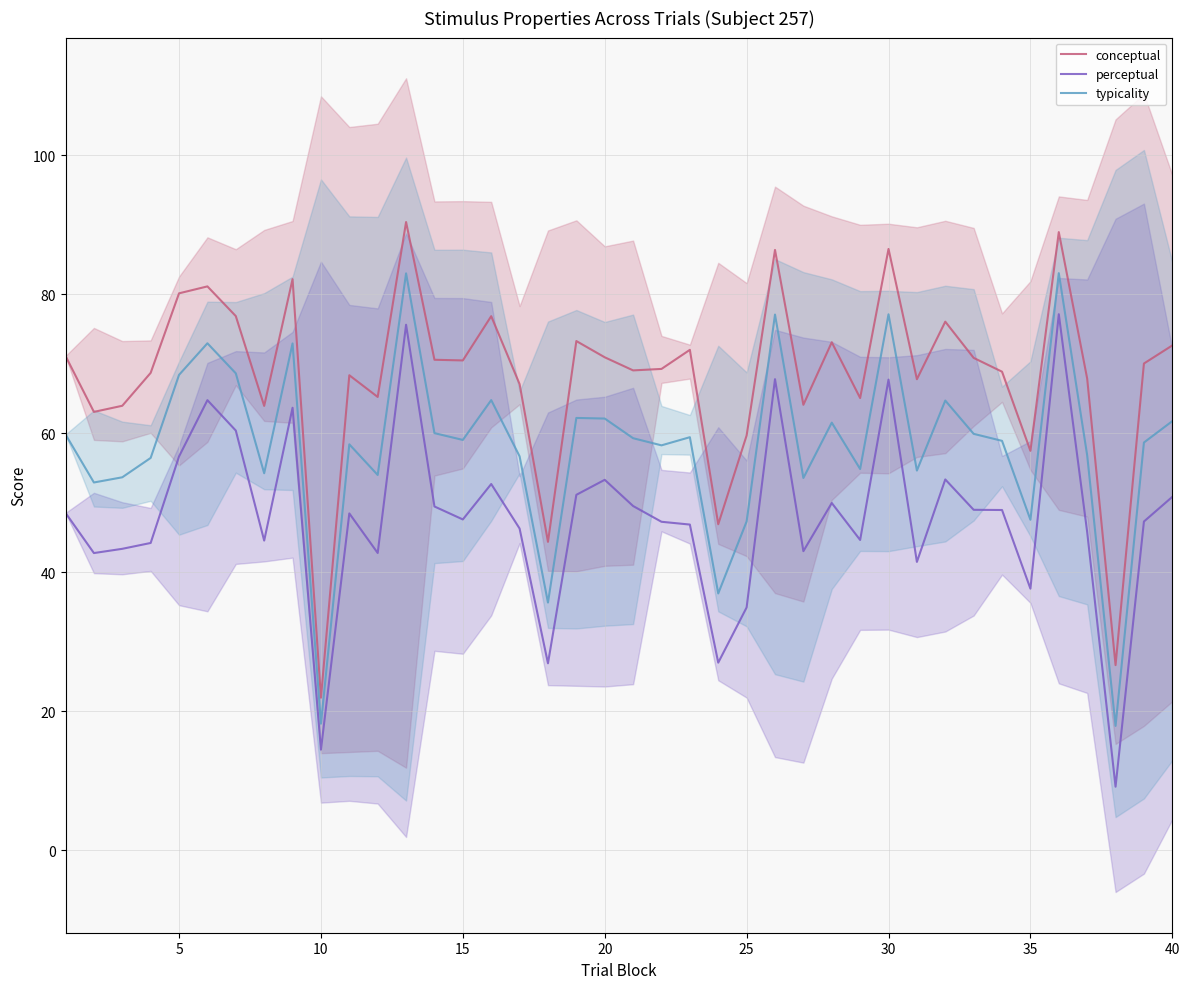

True or false: perceptual and typicality cross at least once.

False